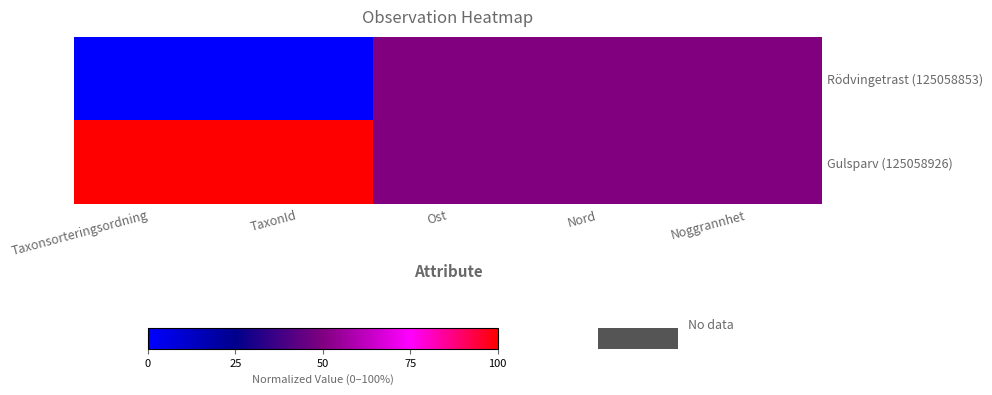

List the series in order of their peak value, lowest first.

Rödvingetrast (125058853), Gulsparv (125058926)